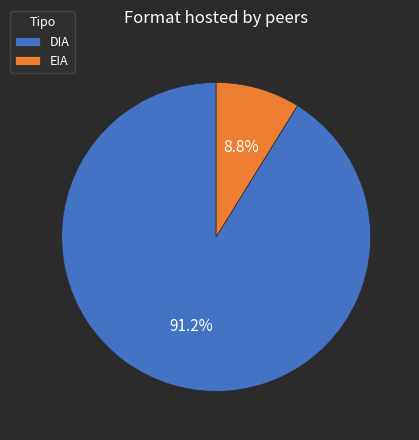

To the nearest percent, what is the difference between the largest and smallest slice percentages?

82%